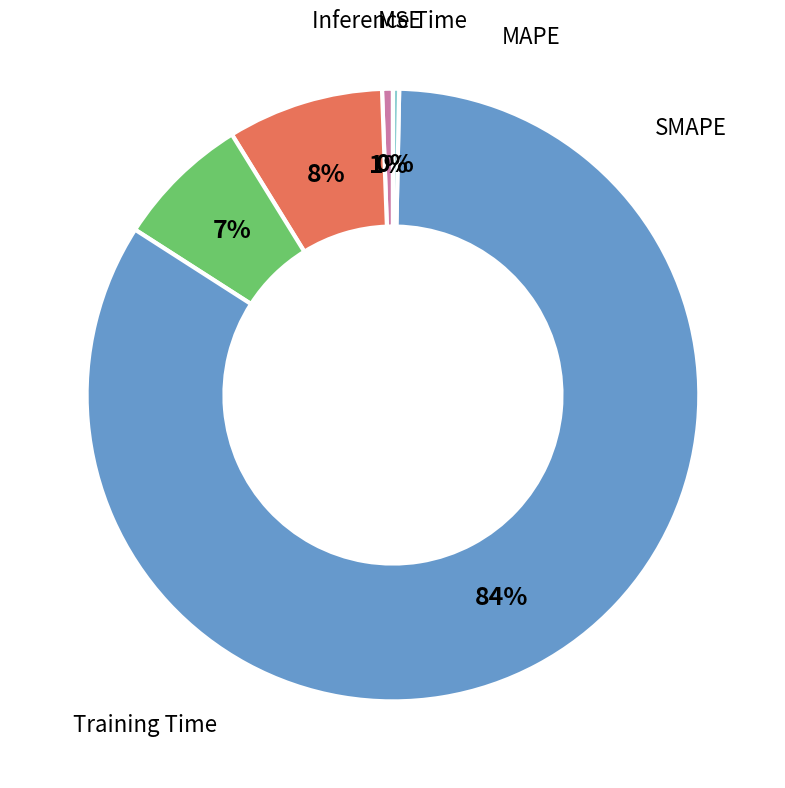

To the nearest percent, what is the average slice percentage?

20%